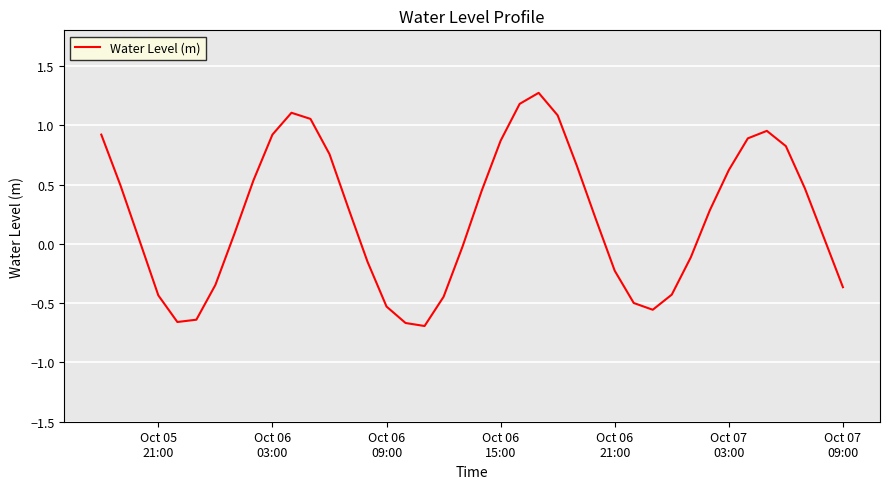

What is the greatest value displayed?

1.3